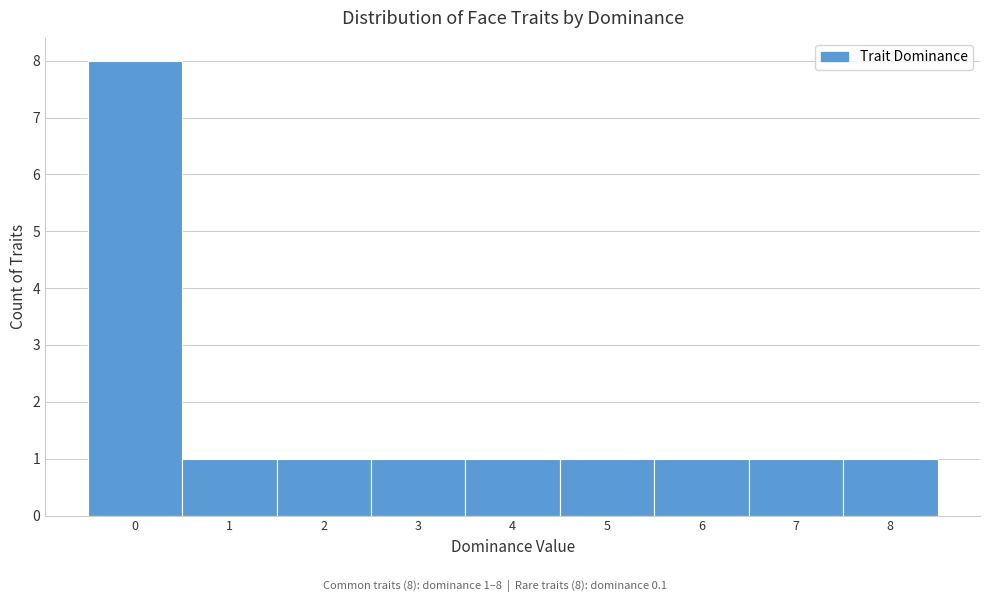

Over which range of the x-axis is the bar tallest?

-0.5 to 0.5